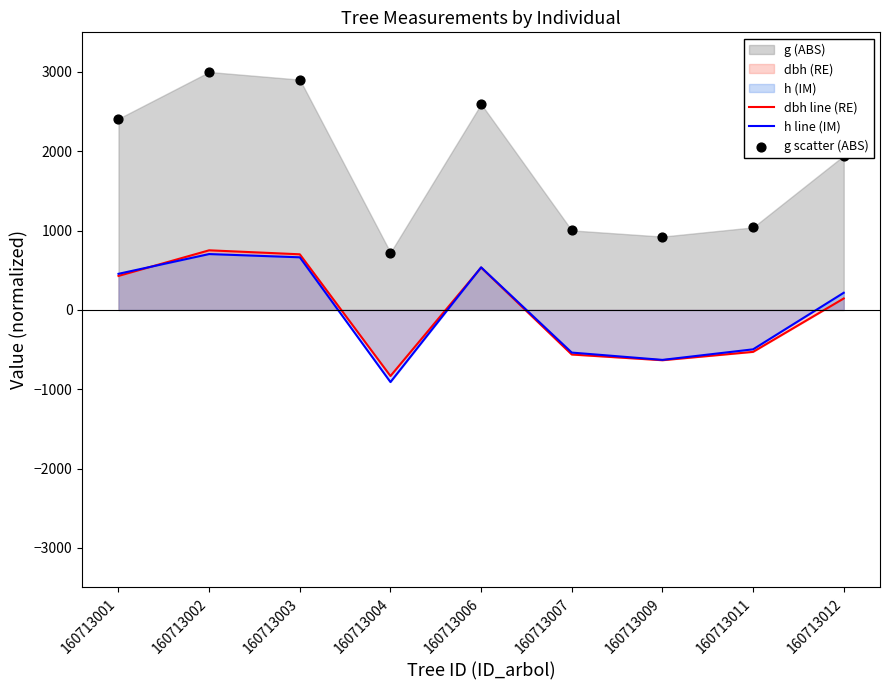

Which series contains the lowest Y value?

h line (IM)